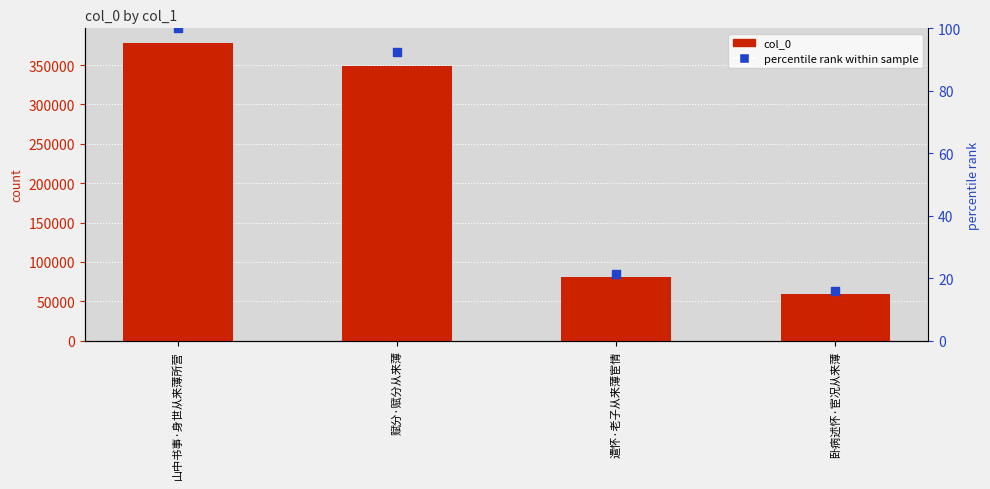

Which series contains the lowest Y value?

percentile rank within sample